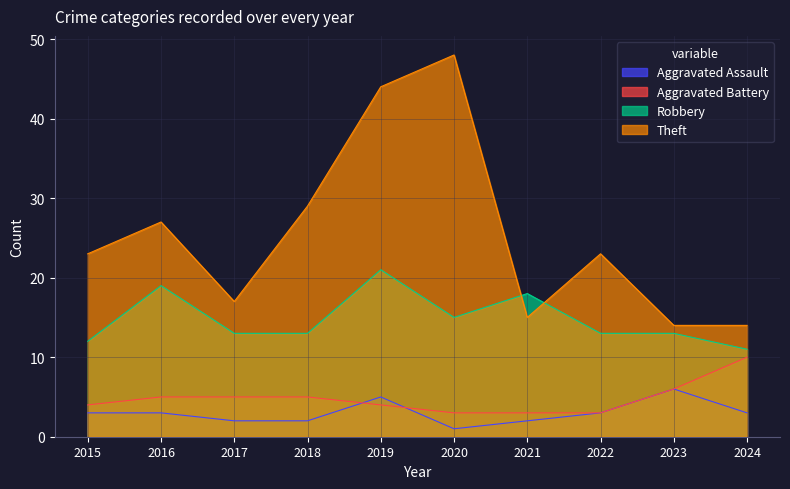

True or false: Robbery has more than 1 interior local peaks.

True